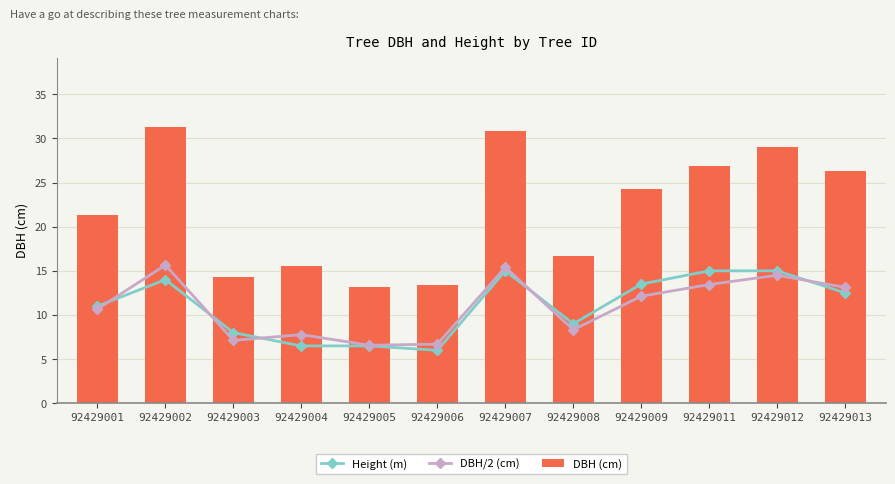

Count the Height (m) values in the range 8 to 15.

9